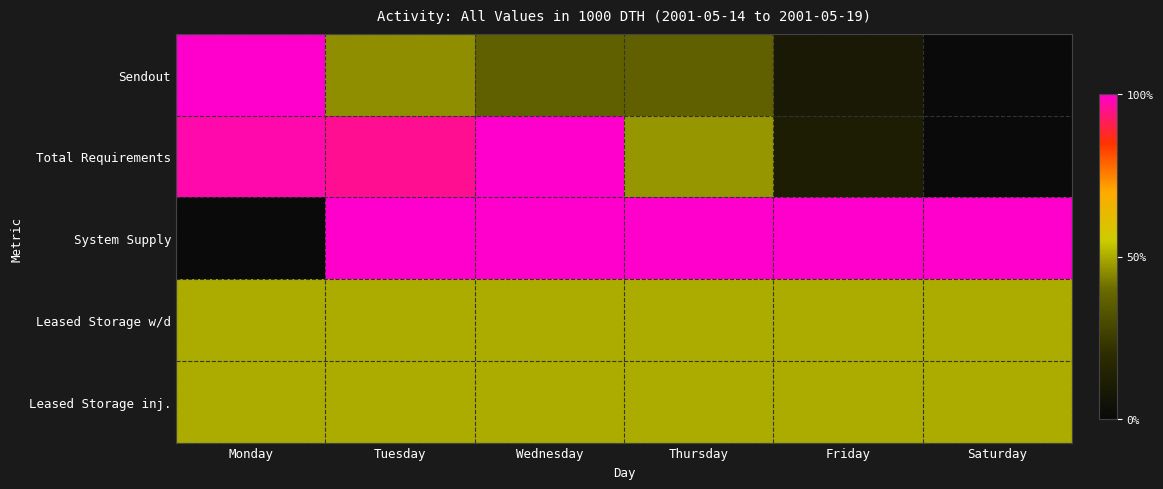

How many distinct data groups are displayed?

5